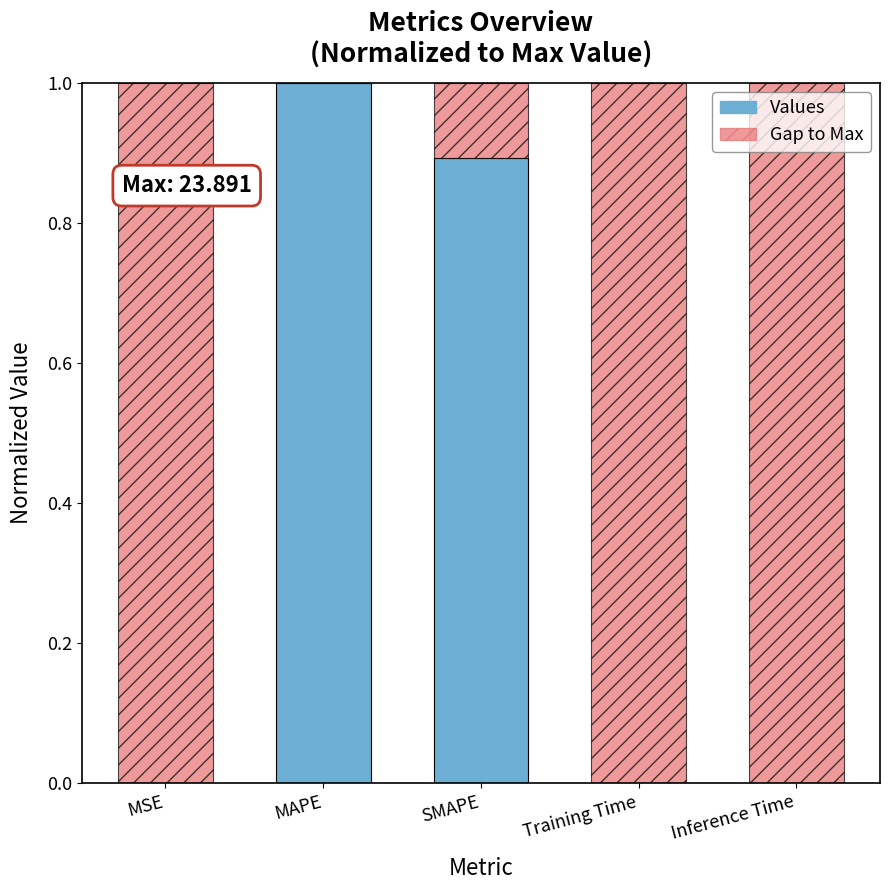

The Values series shows 0.0 at Training Time. True or false?

True